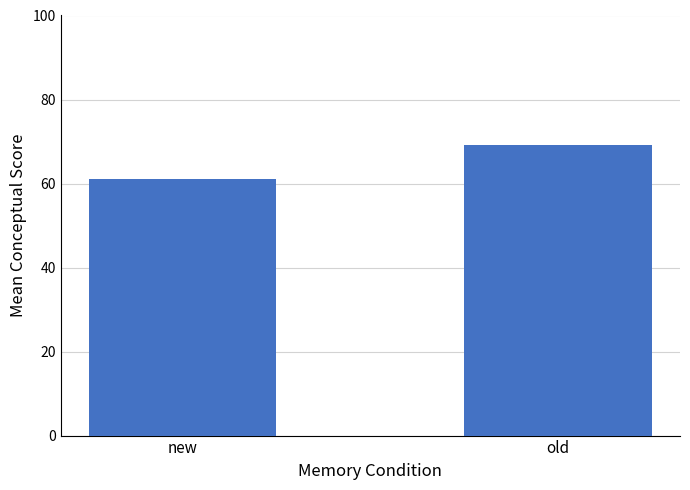

Count the number of categories in the chart.

2